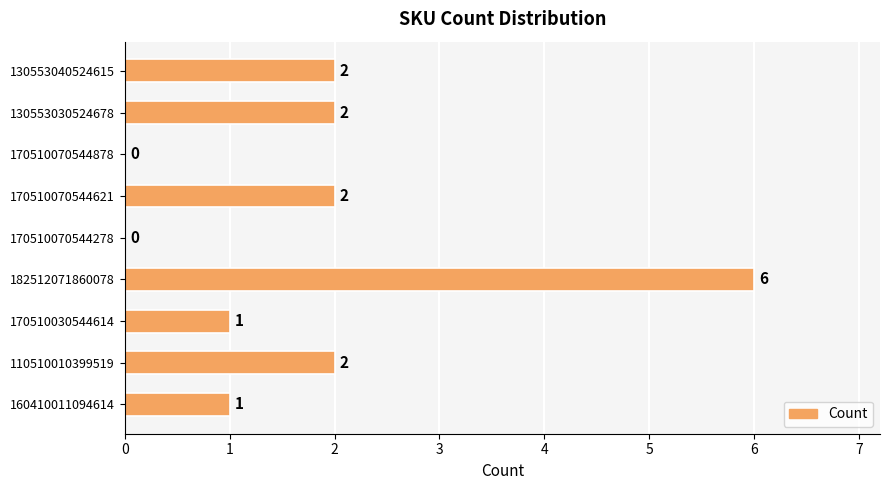

The chart shows a value of 0 at 170510070544878. True or false?

True